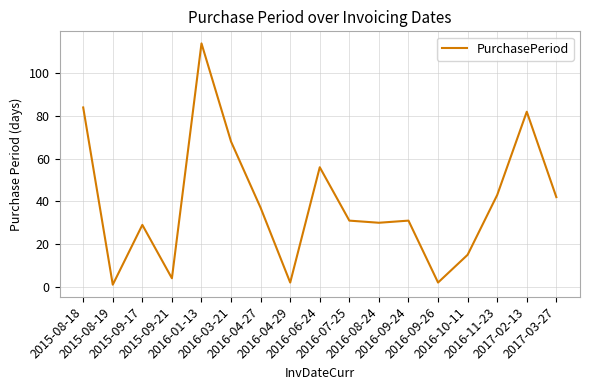

At which label does the data first exceed 31?

2015-08-18